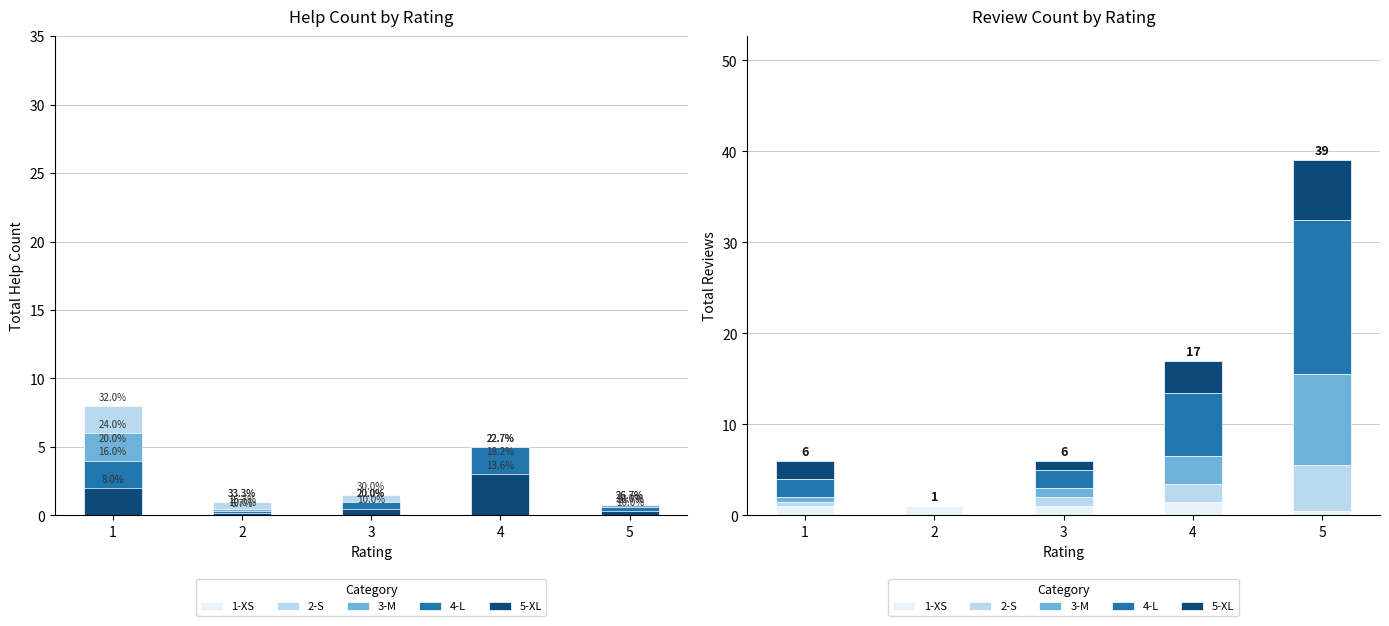

Count the 4-L values in the range 2 to 7.

3